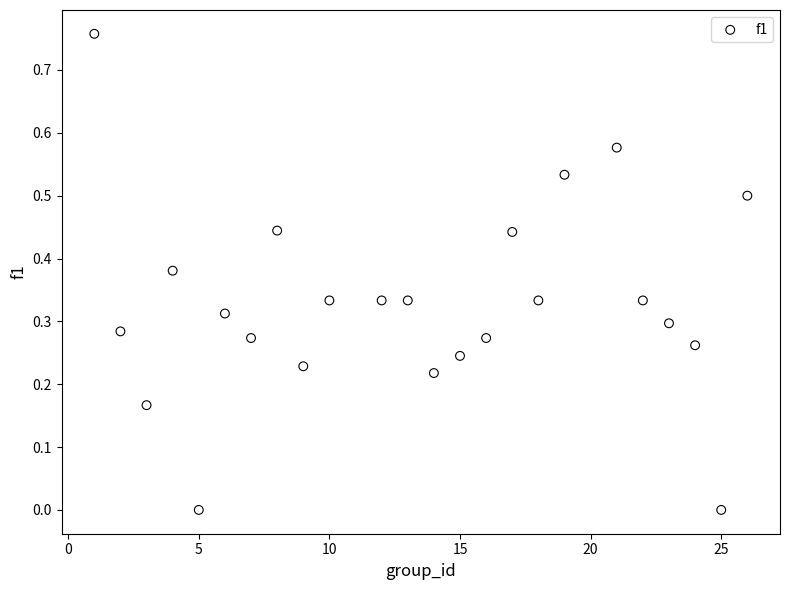

What is the range of X values (max minus min)?

25.0